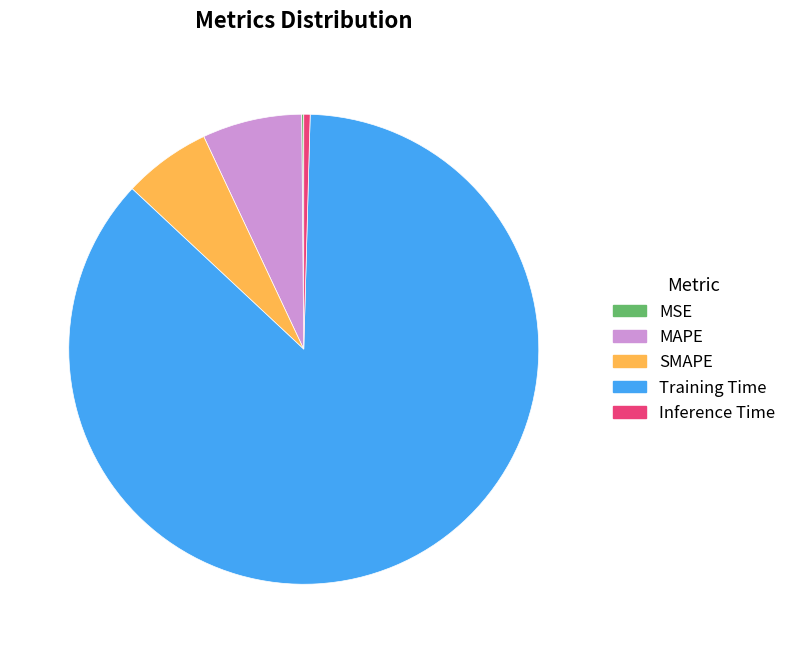

Is Training Time the majority of the pie?

Yes